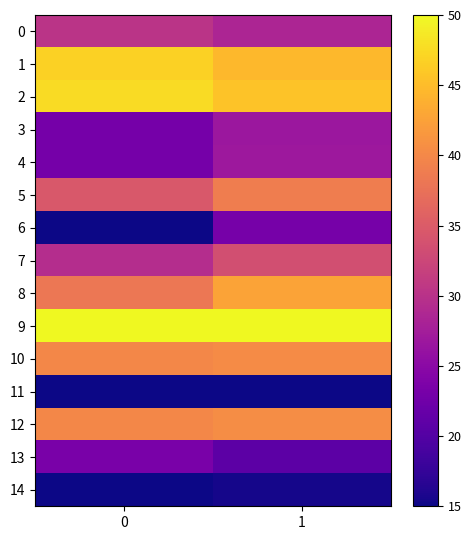

At how many categories does at least one series exceed 39?

2